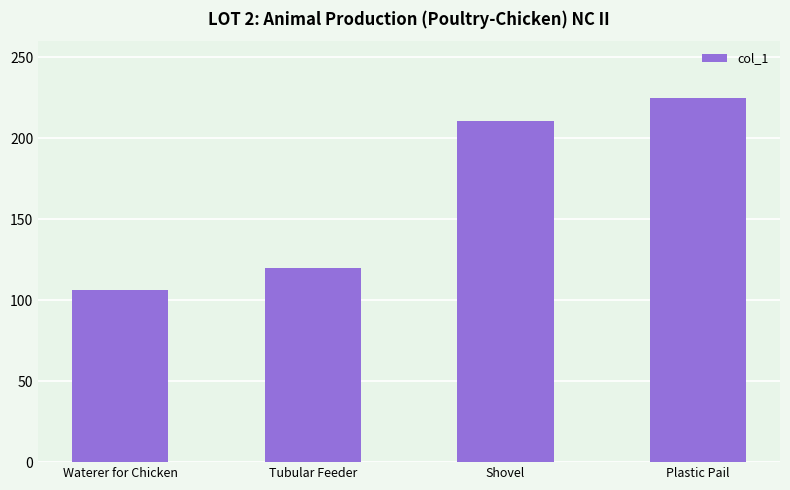

The value at Waterer for Chicken is 106.6. True or false?

True